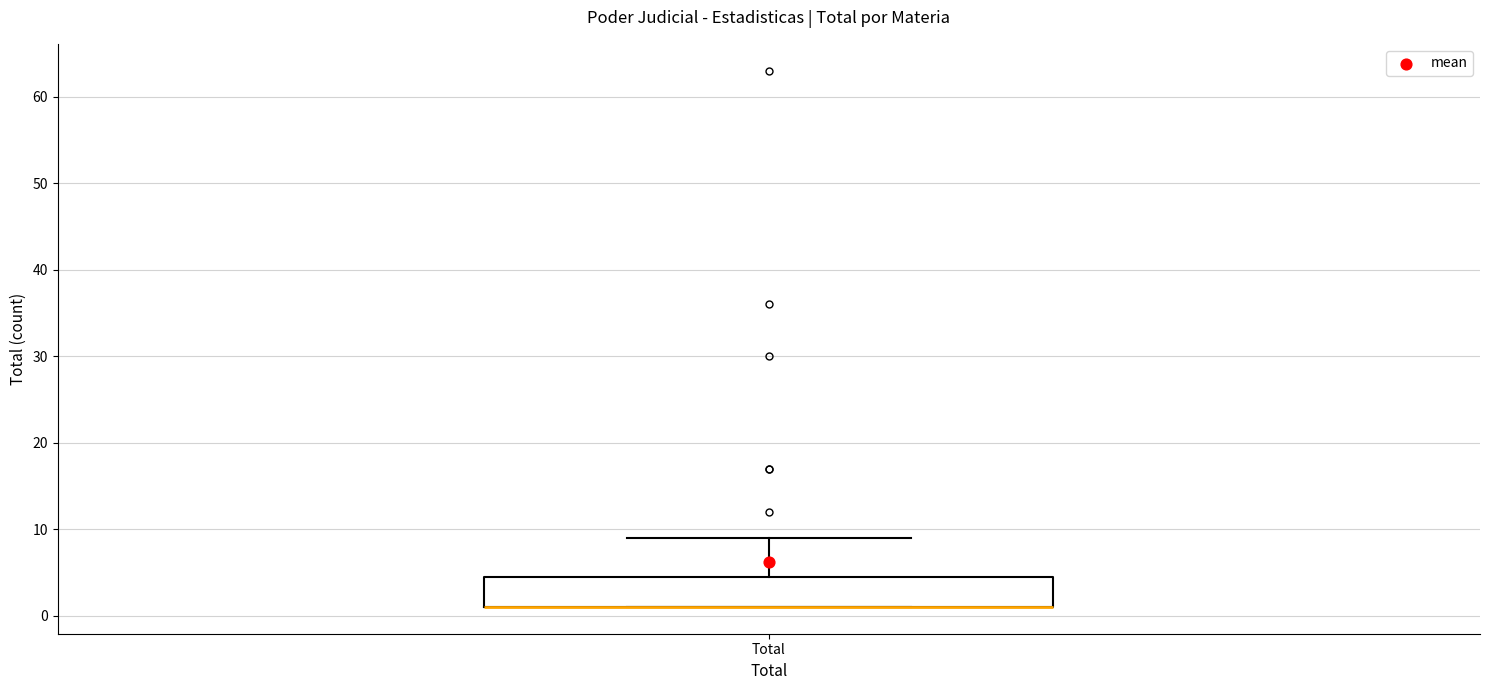

Where does the upper whisker of the box for Total end on the y-axis? The values are not printed on the chart, so give them approximately, as read against the axis.

9